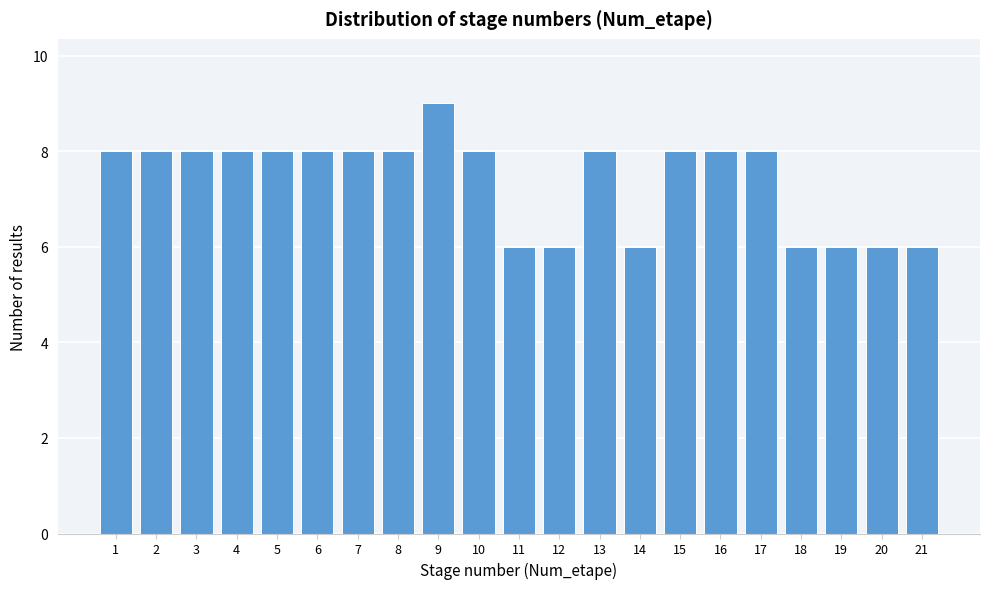

Reading left to right, what are all the values shown in this chart?

1=8	2=8	3=8	4=8	5=8	6=8	7=8	8=8	9=9	10=8	11=6	12=6	13=8	14=6	15=8	16=8	17=8	18=6	19=6	20=6	21=6